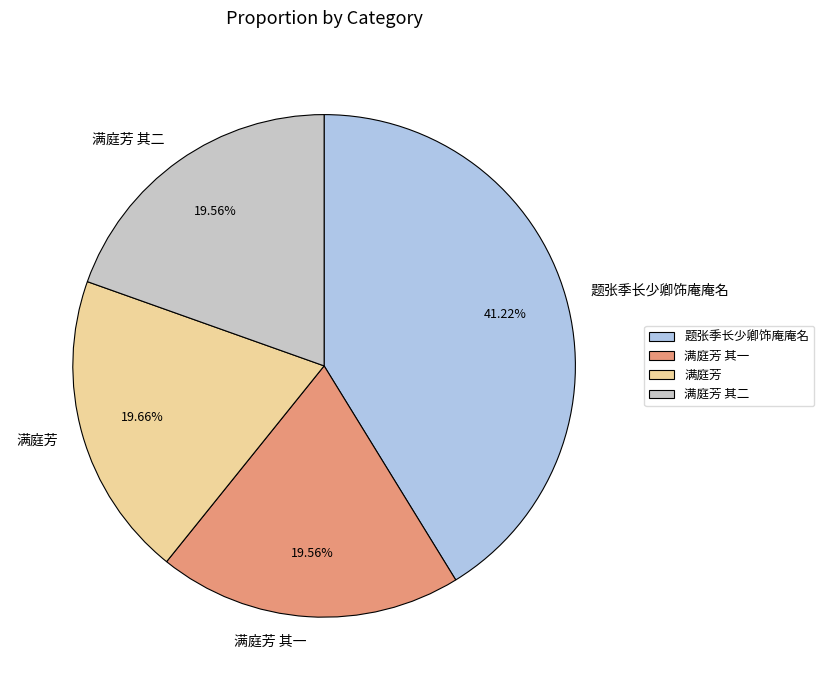

Which slice is the largest?

题张季长少卿饰庵庵名